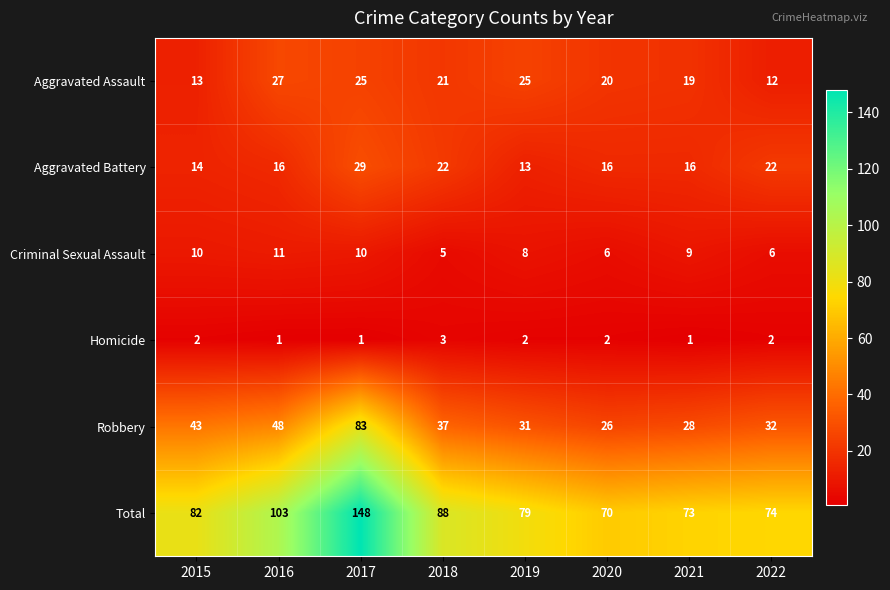

What is the approximate value of Aggravated Assault at 2022?

12